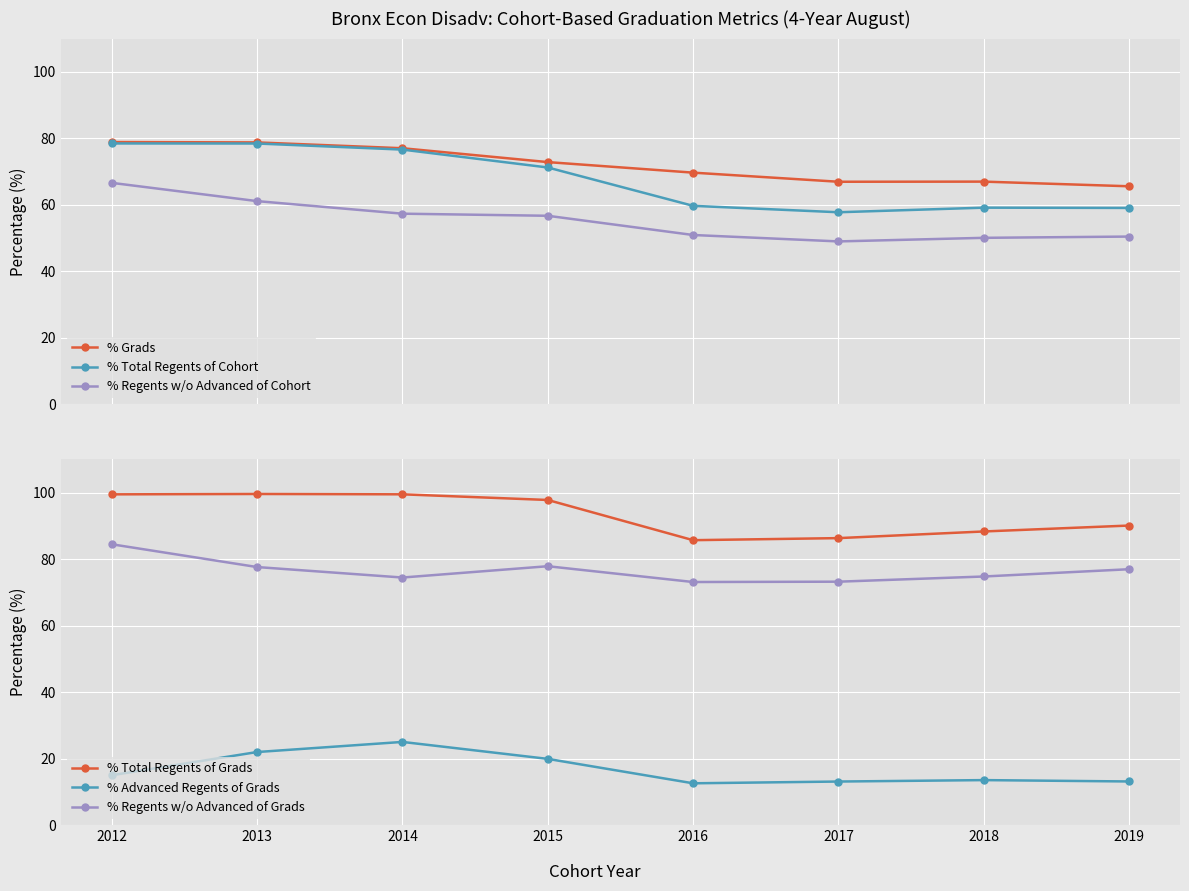

Which series has the largest range (max minus min)?

% Total Regents of Cohort